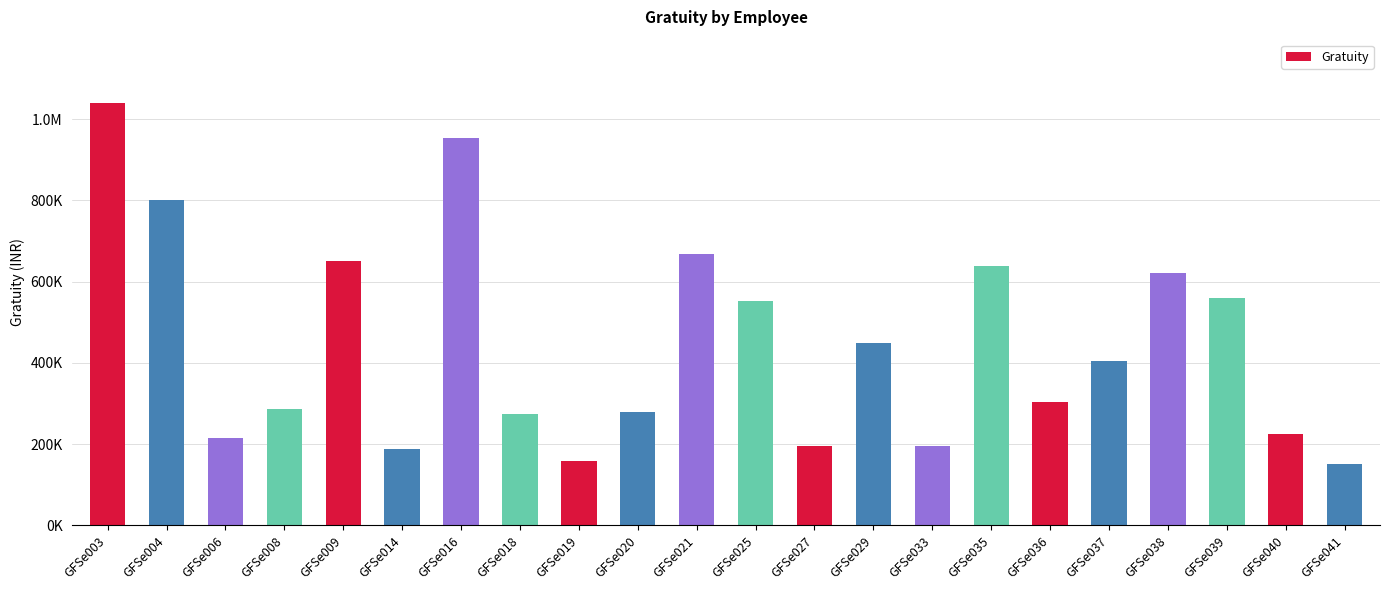

What is the value of the 2nd bar from the left?

801824.3